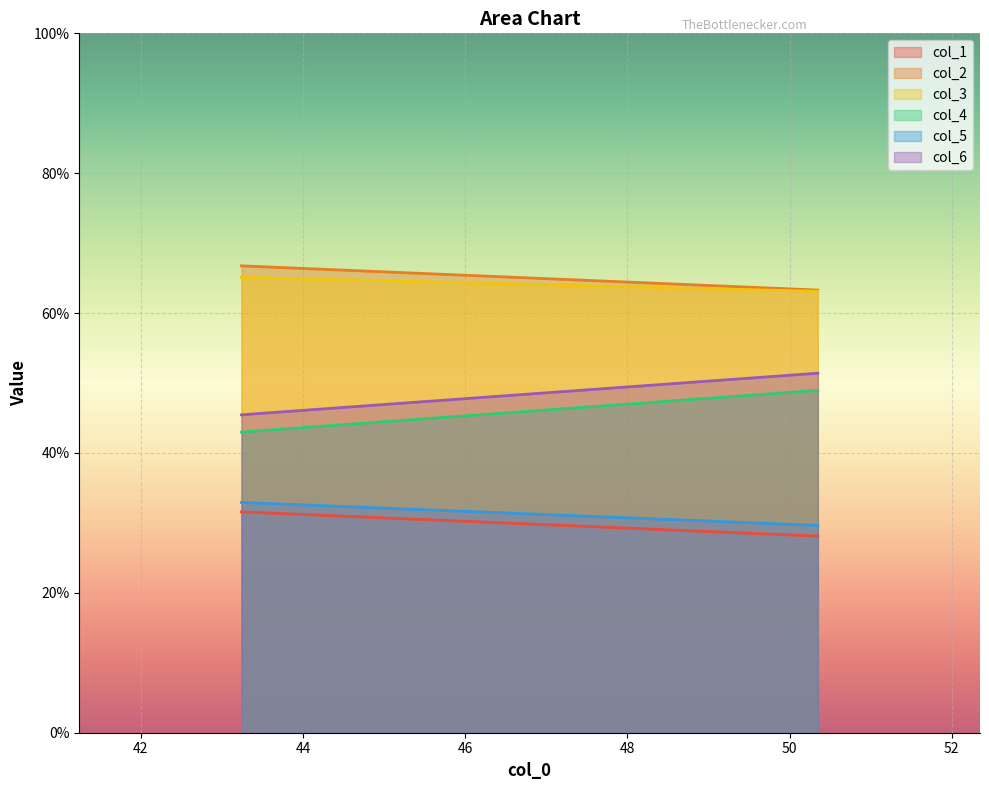

What is the smallest value displayed?

28.1